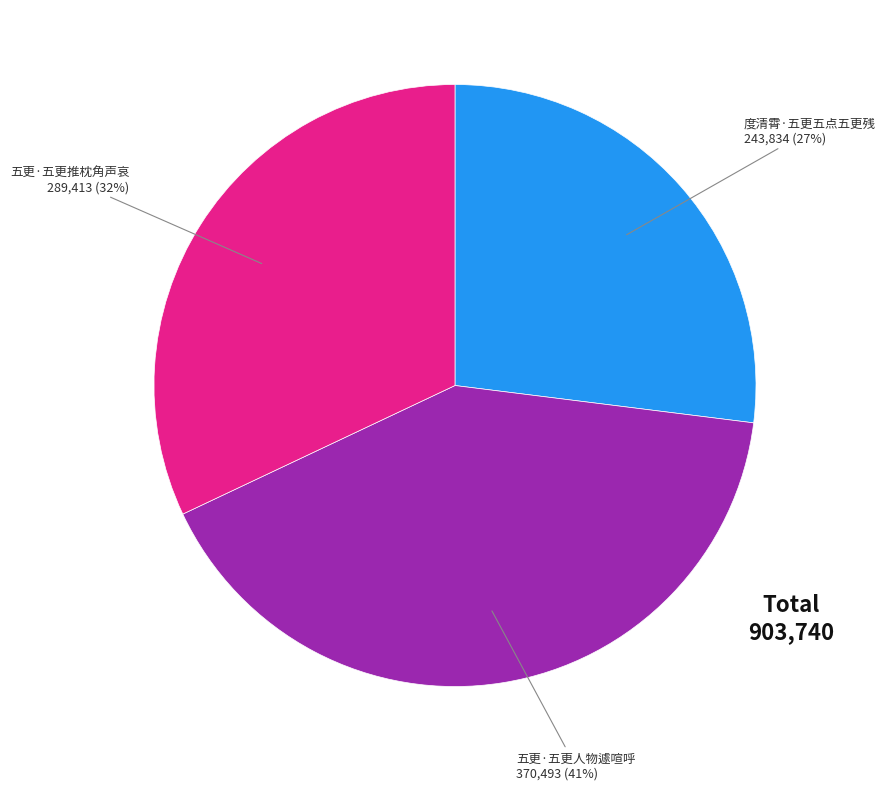

Is there a majority slice in this chart?

No